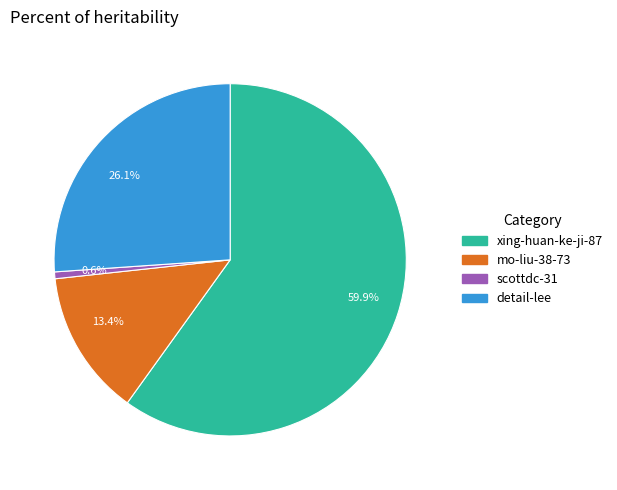

Which slice is the smallest?

0.6%